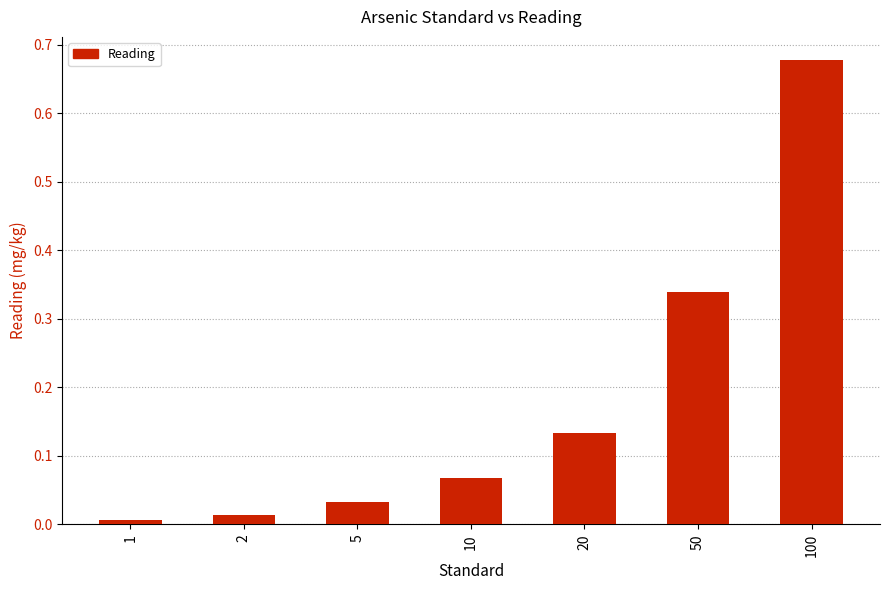

At which category does the chart reach its minimum across all series?

1